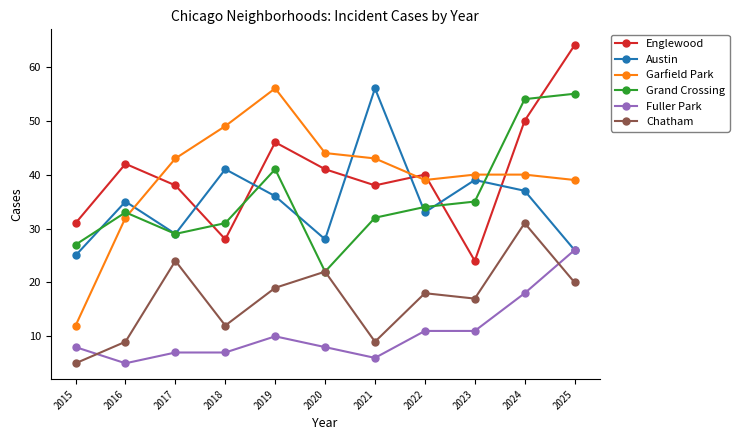

How many interior local peaks does the Grand Crossing series have?

2